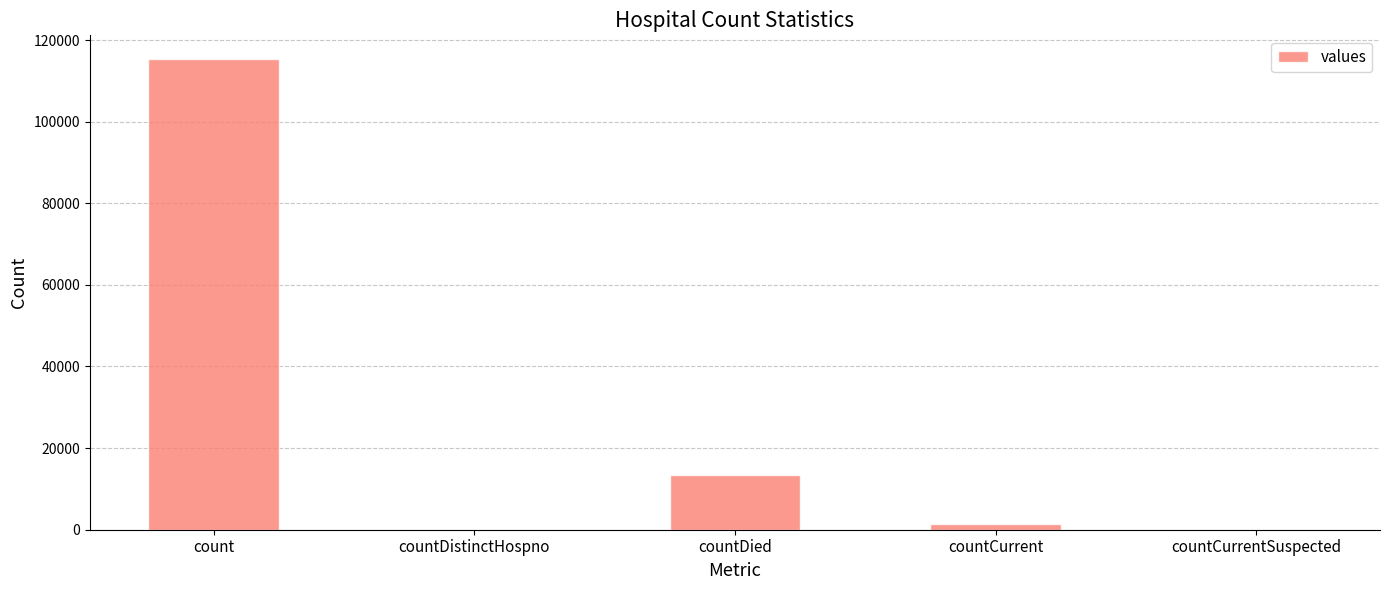

True or false: the data shows 1383 at countCurrent.

True